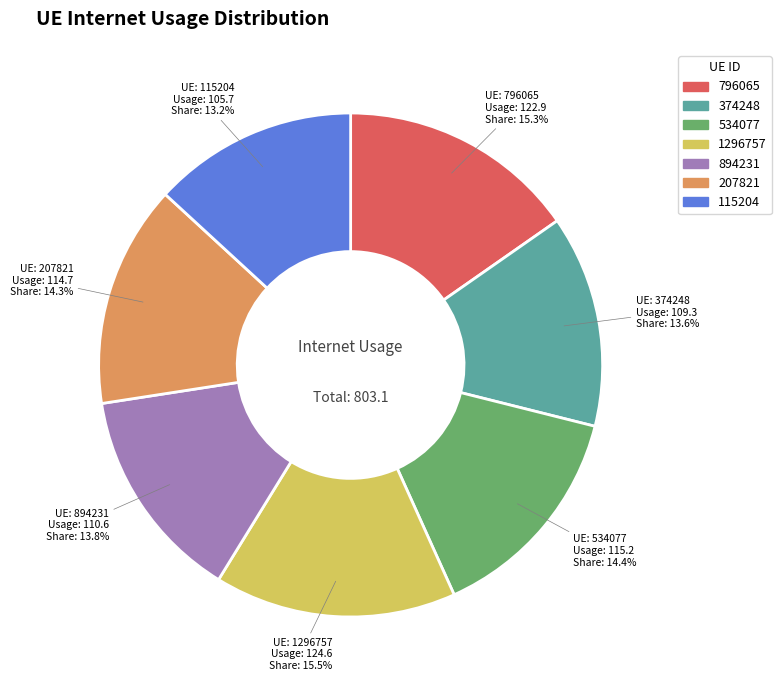

Does 374248 represent more than half of the total?

No